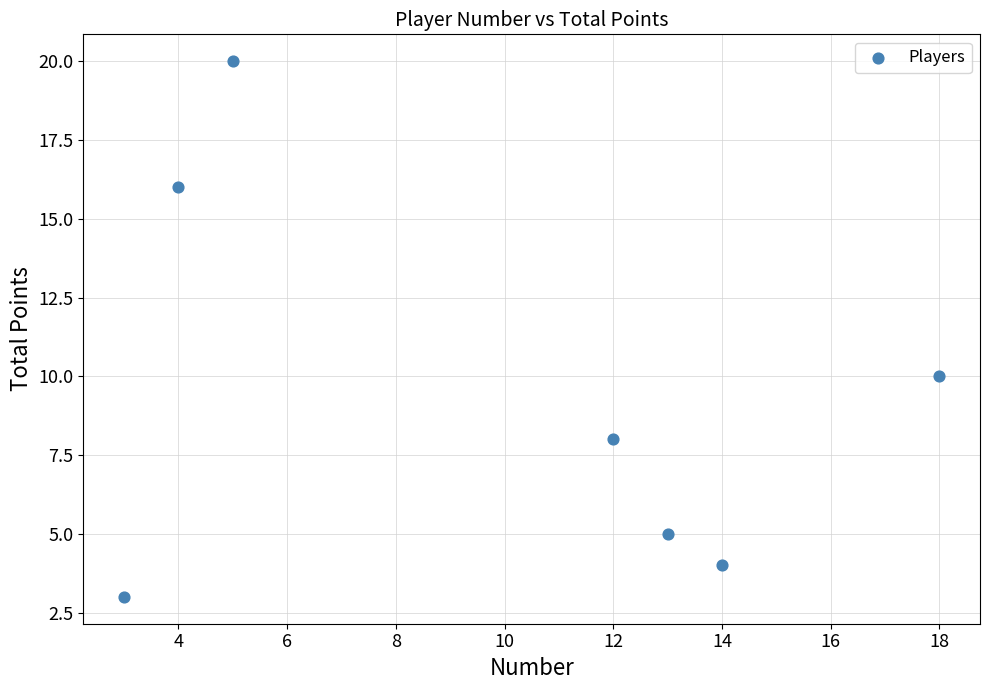

What Y value in the scatter plot is closest to 11?

10